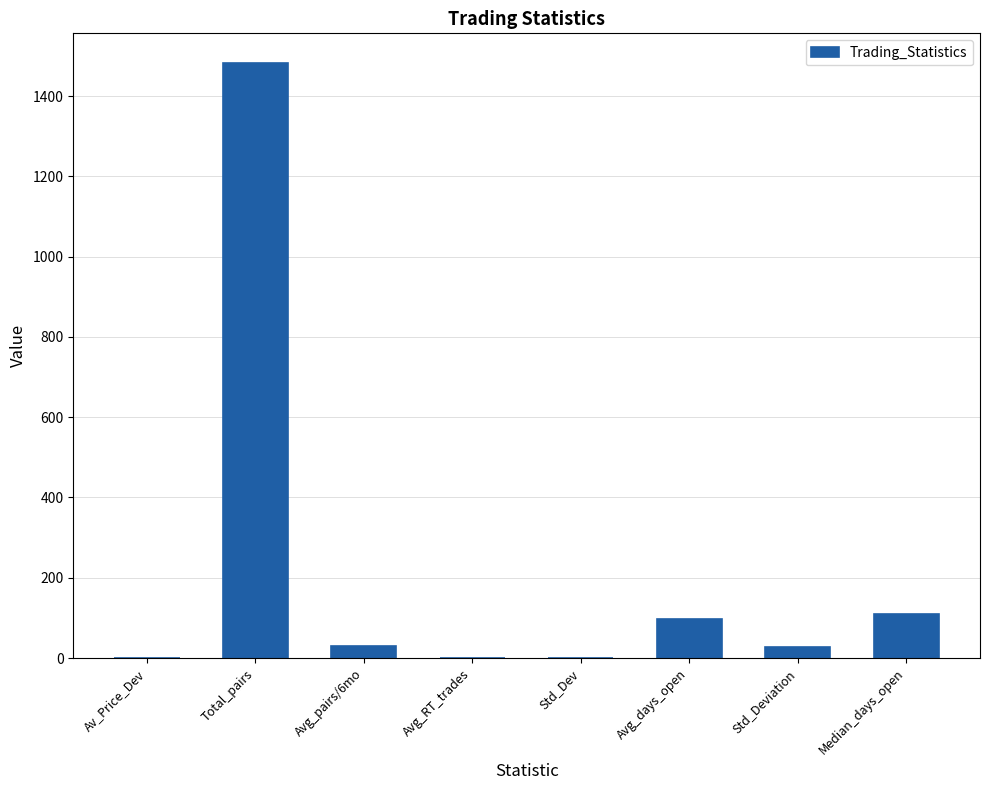

Which label corresponds to the largest value in the chart?

Total_pairs